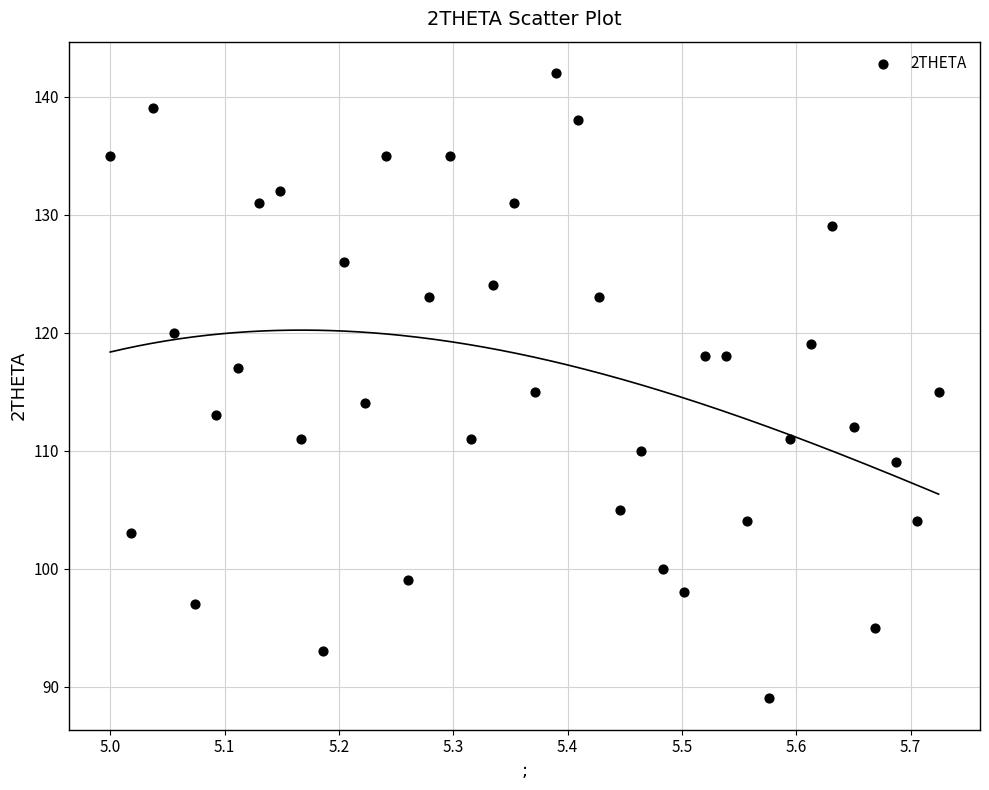

What is the range of Y values (max minus min)?

53